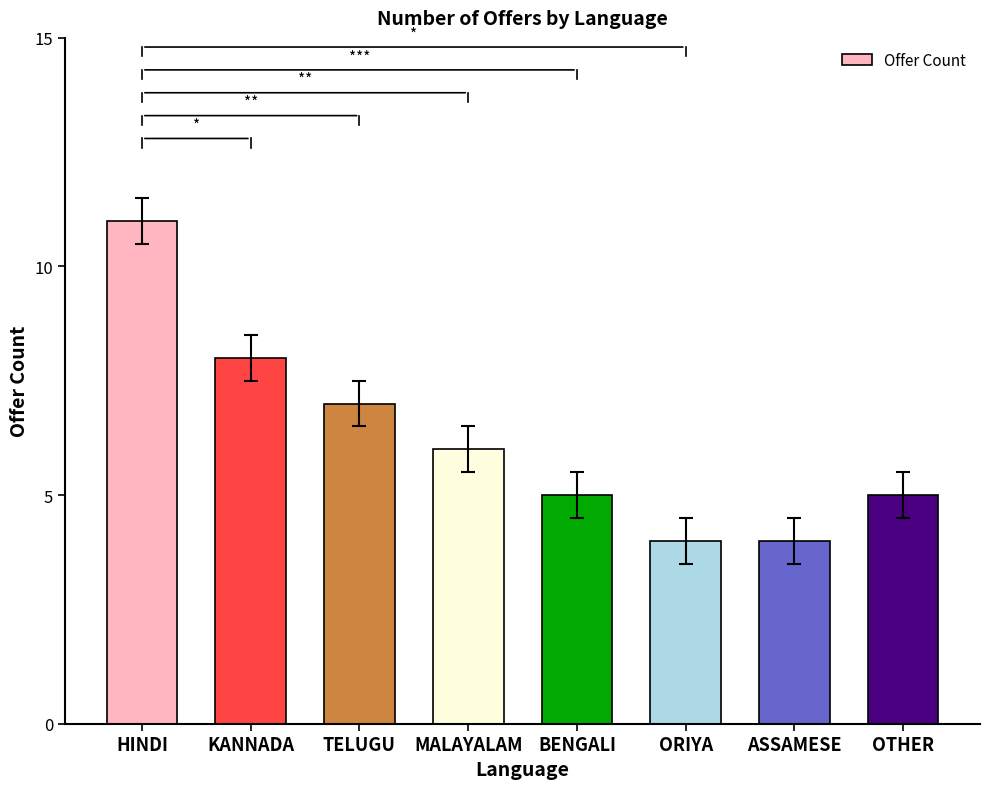

Between ORIYA and MALAYALAM, which is larger?

MALAYALAM